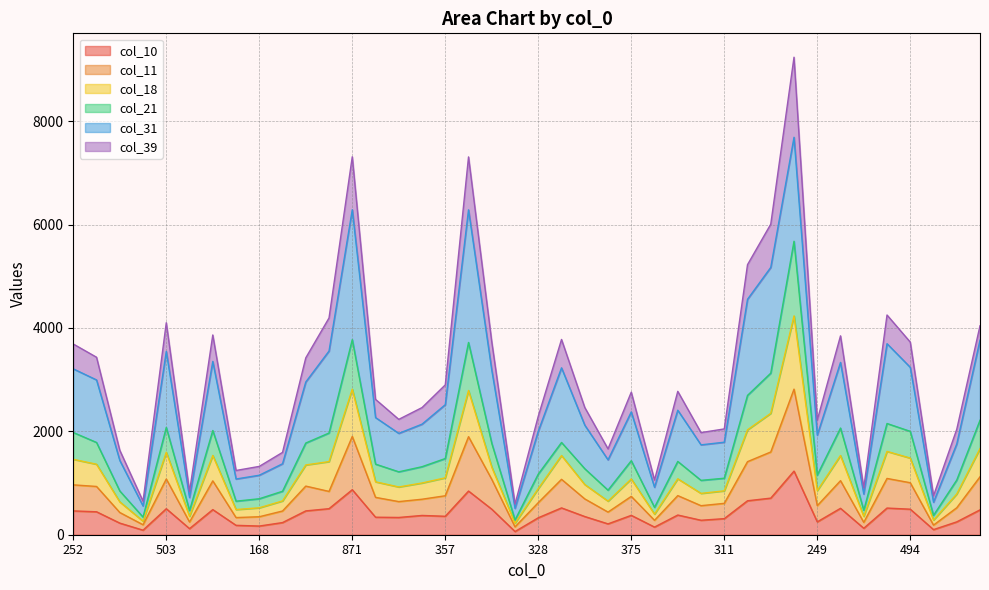

The value of col_10 at 252 is 461. True or false?

True